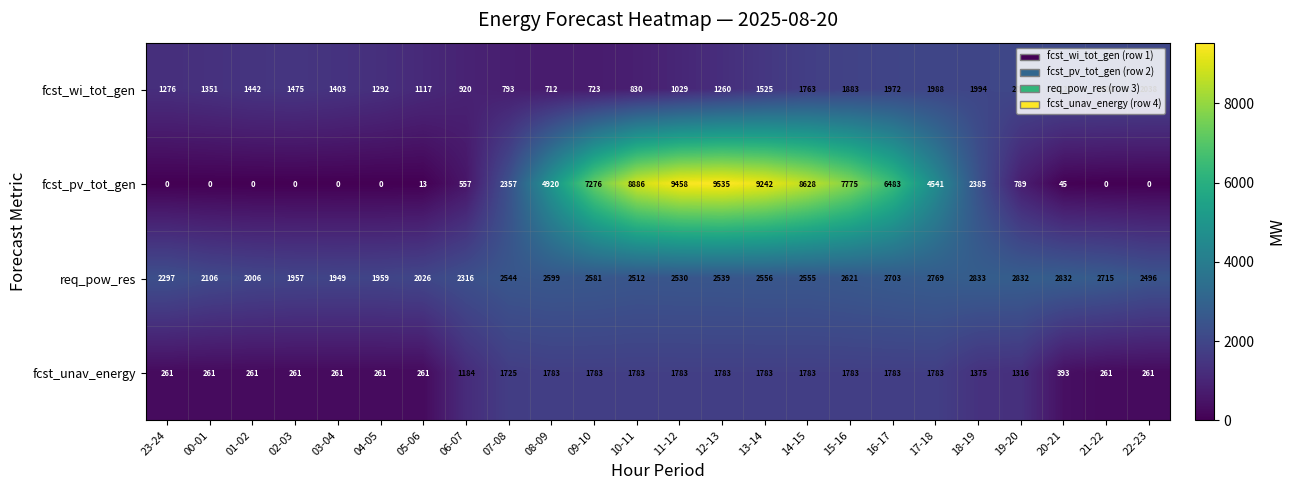

What is the sum of the fcst_pv_tot_gen values at 17-18 and 15-16?

12316